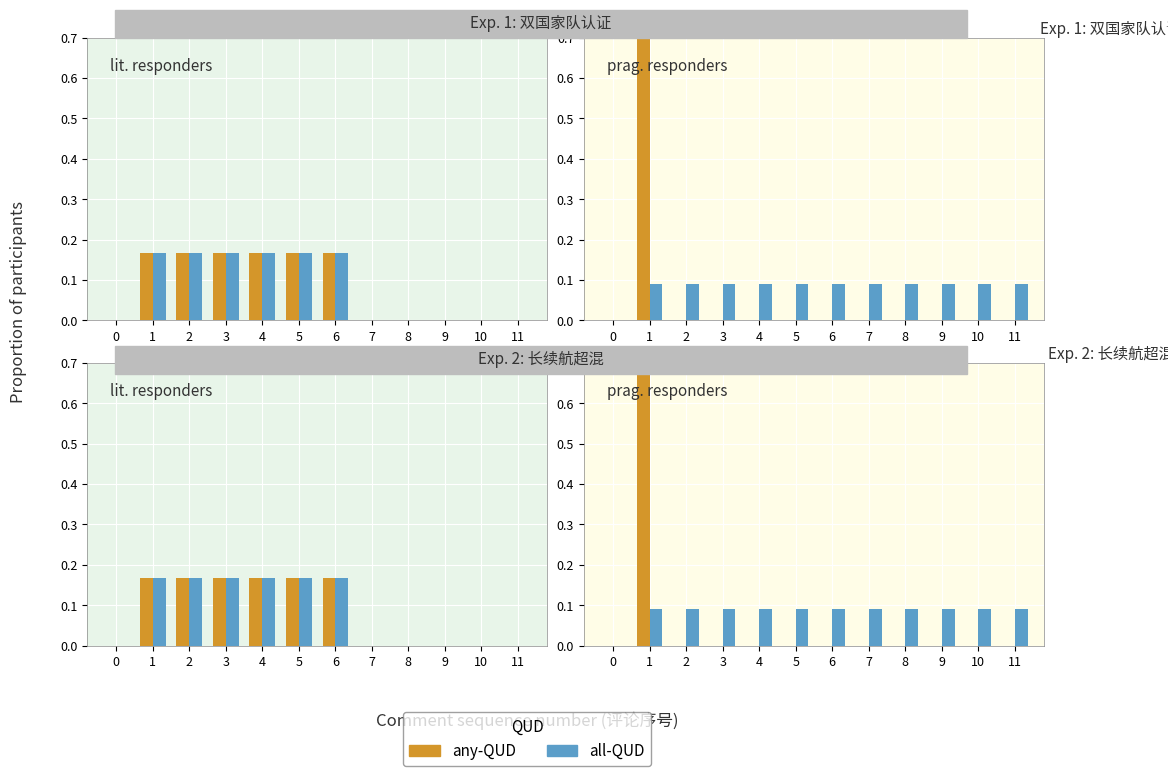

Between 0 and 1, which is larger?

1